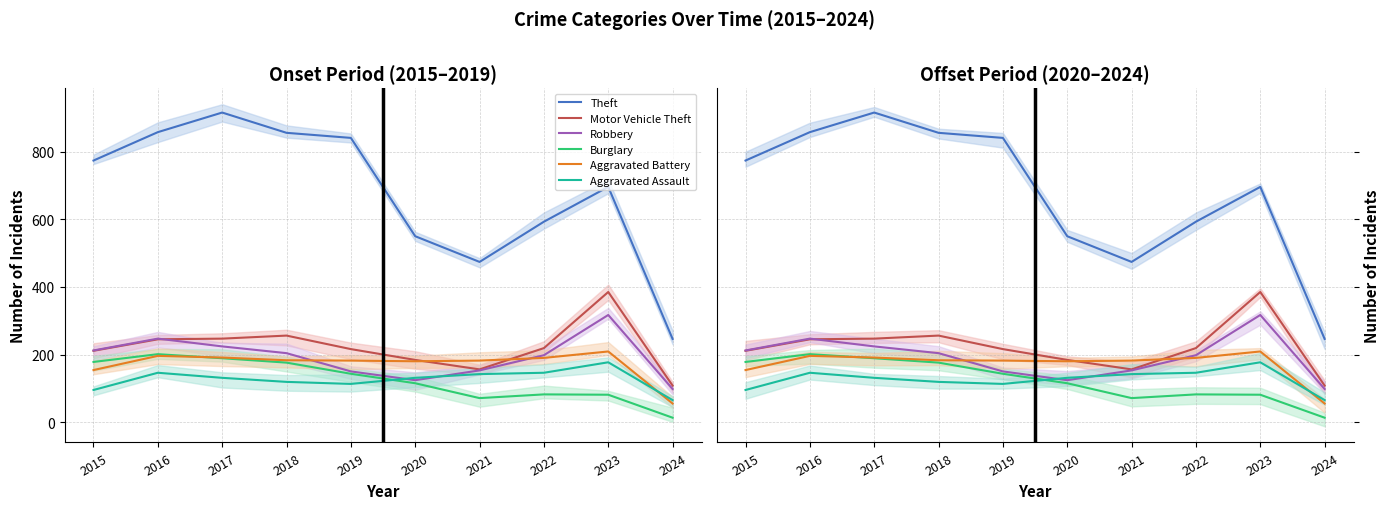

What is the smallest value displayed?

13